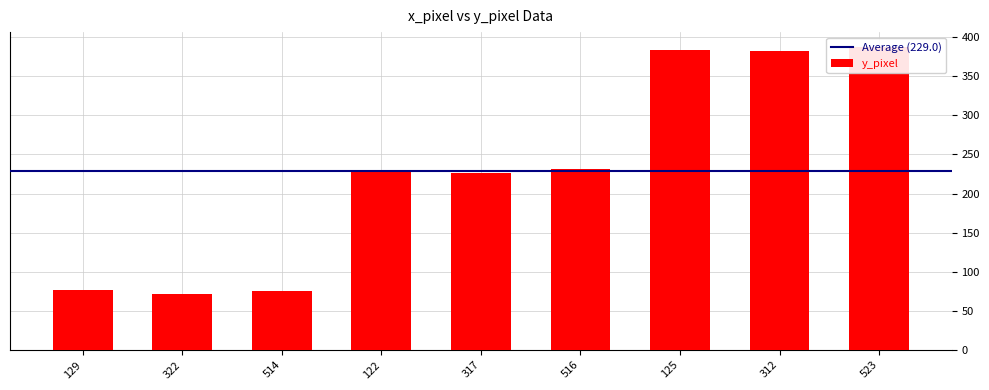

Reading left to right, transcribe all the data shown in this chart.

77	72	76	227	226	231	383	382	387